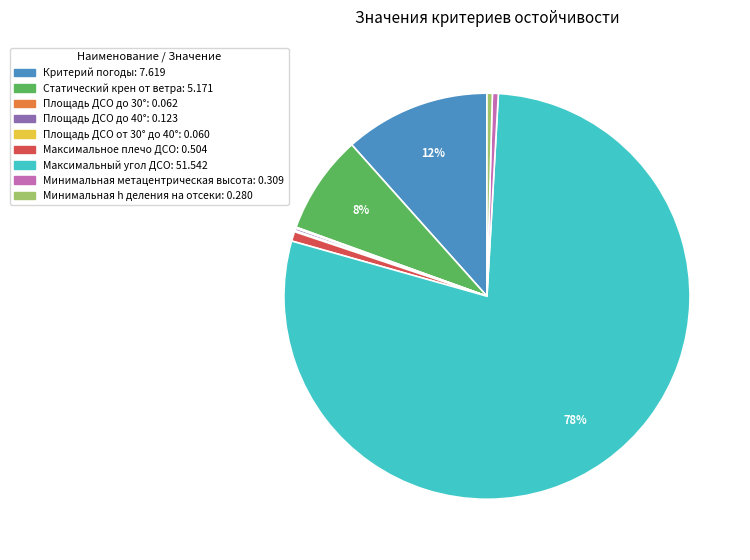

Which category has the biggest portion of the pie?

Максимальный угол ДСО